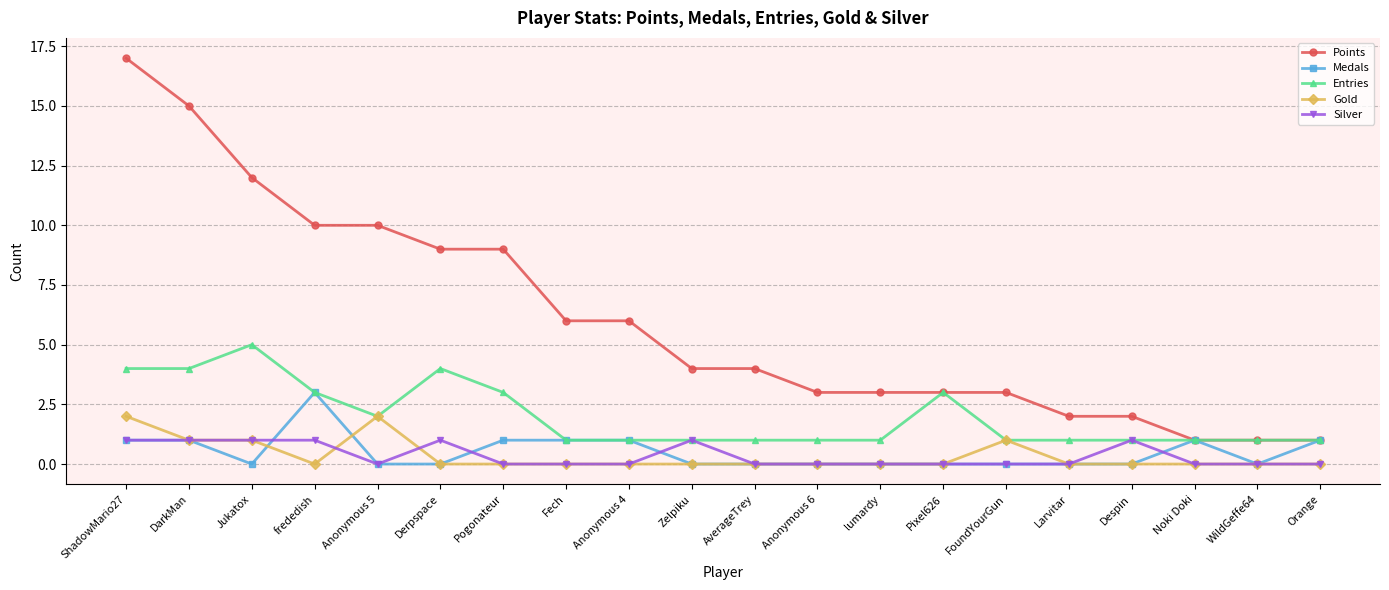

What is the difference between the Silver values at Anonymous 6 and frededish?

1